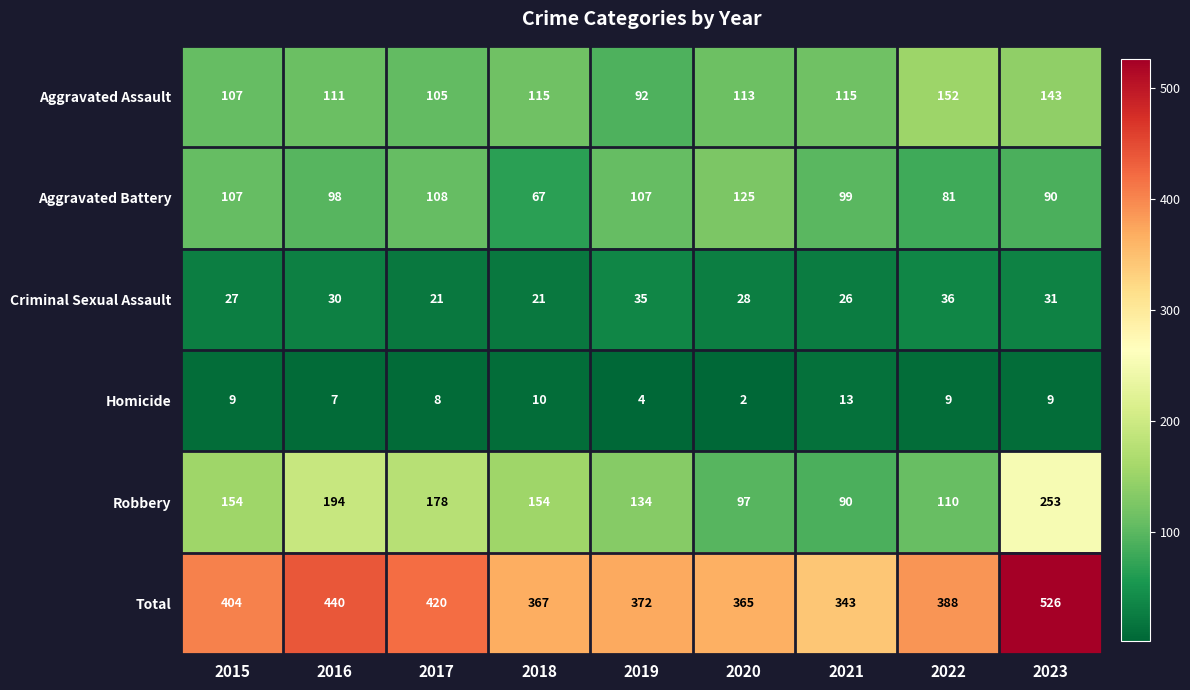

The value of Robbery at 2019 is 134. True or false?

True